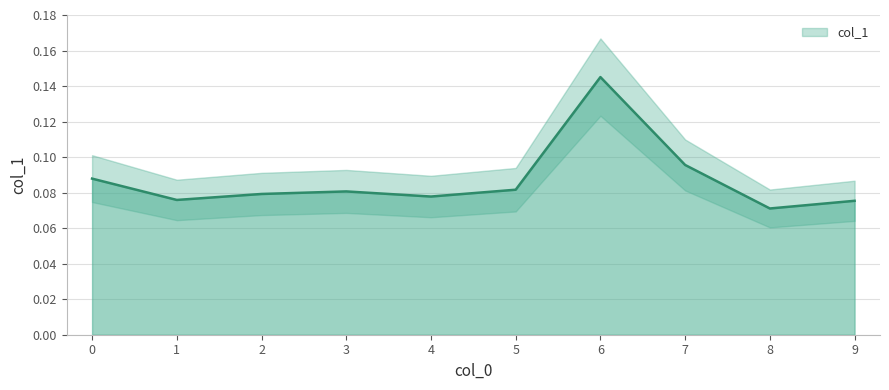

What is the difference between the maximum and minimum values?

0.1